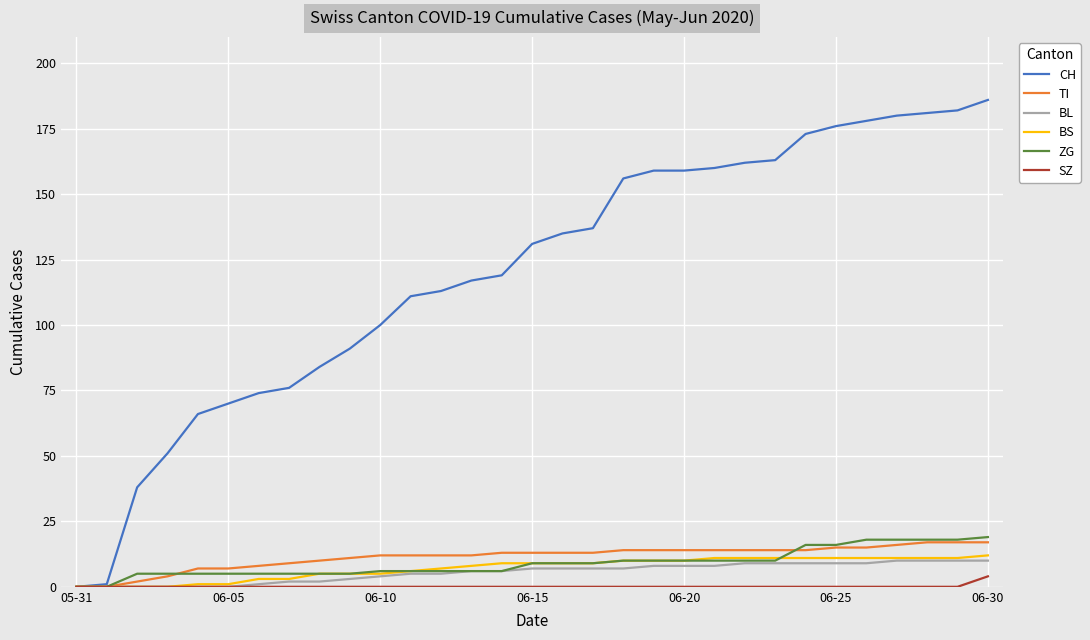

Which series has the largest total across all categories?

CH